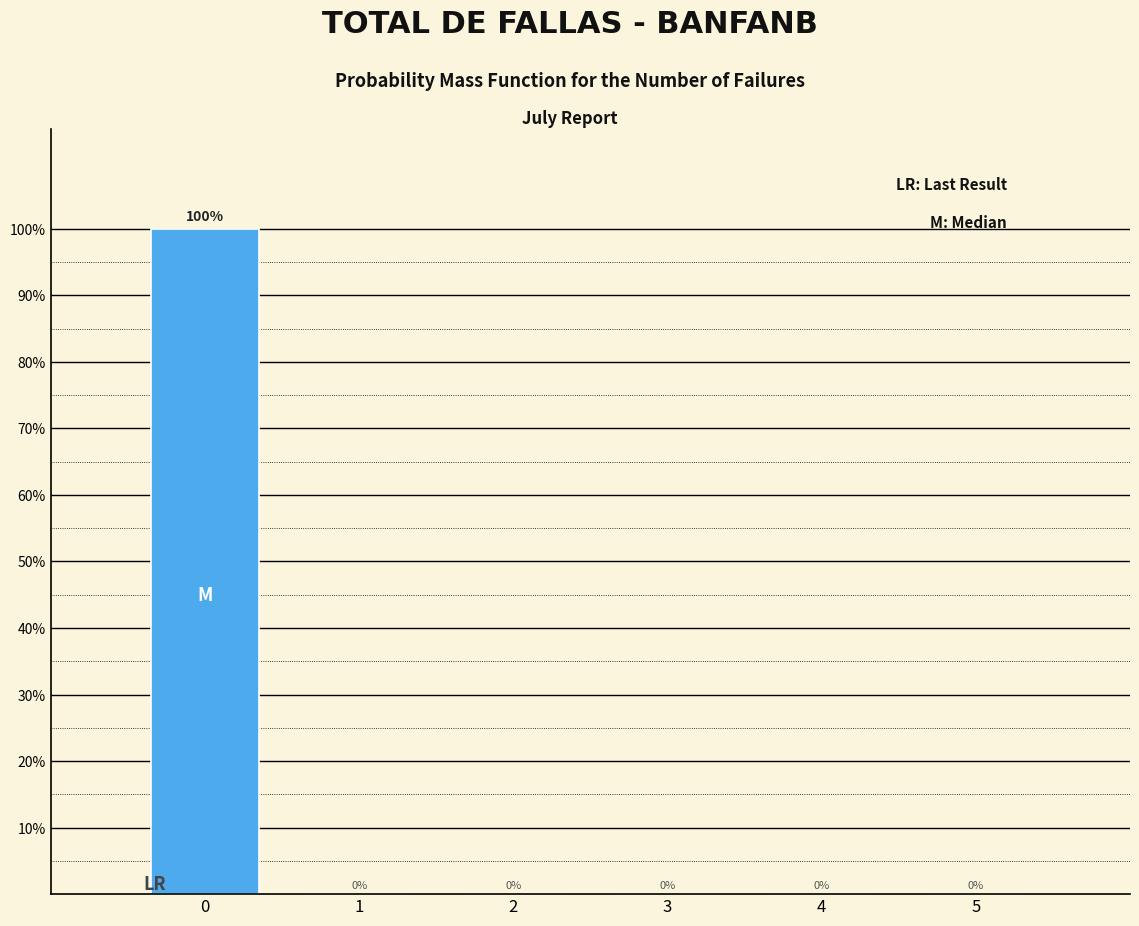

Which range on the x-axis has the tallest bar?

-0.5 to 0.5